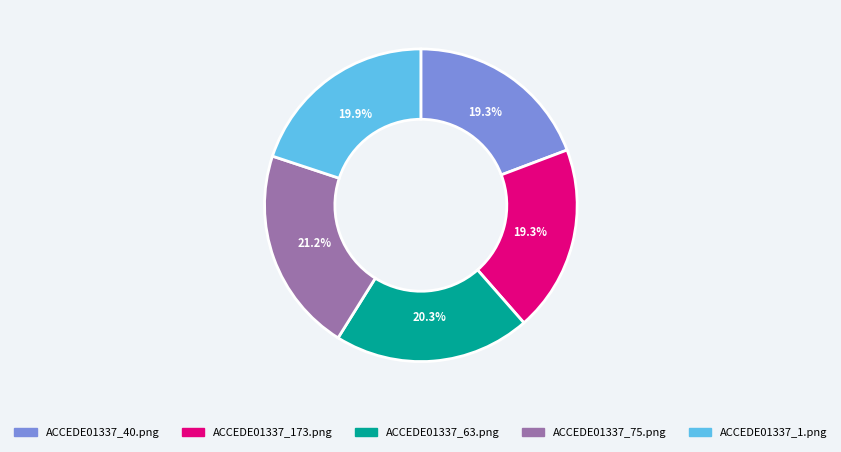

Which slice is the largest?

ACCEDE01337_75.png